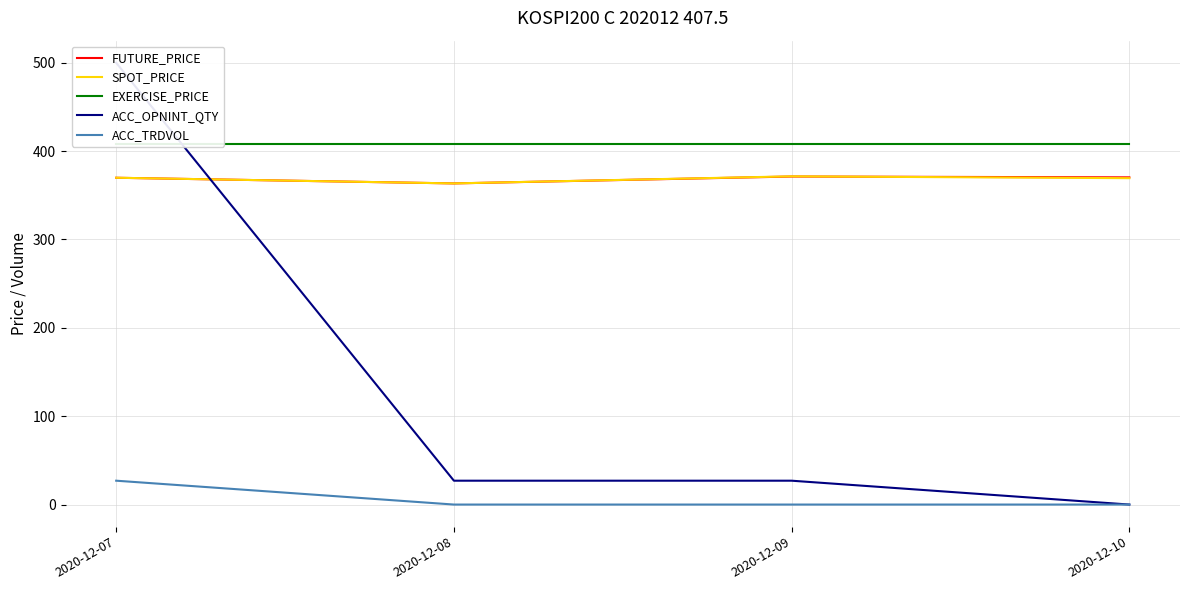

Is it true that ACC_OPNINT_QTY equals 889.9 at 2020-12-07?

False